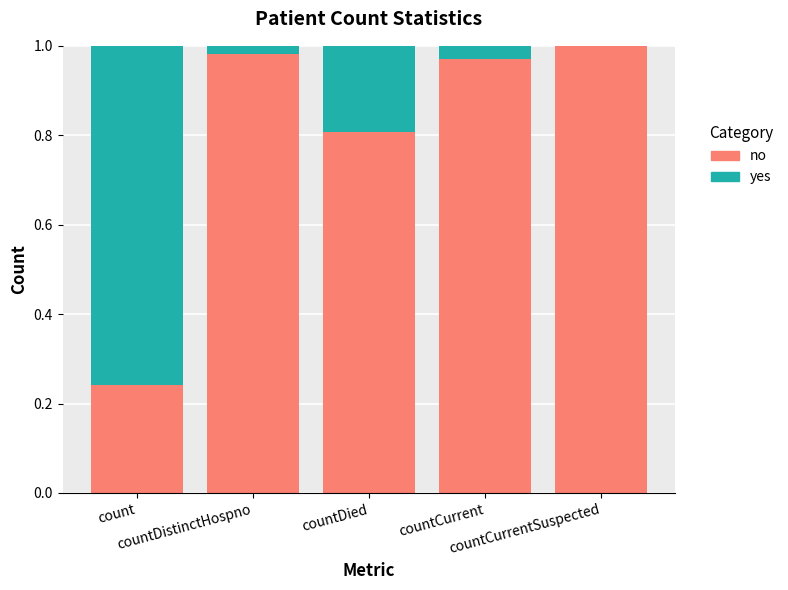

Which series changed the most between countCurrent and countCurrentSuspected?

no